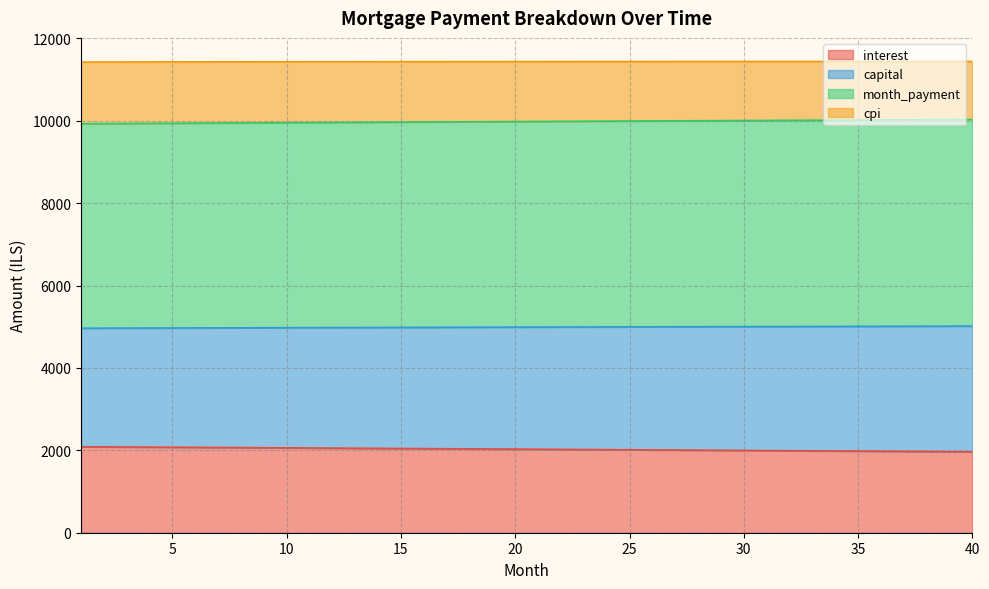

What is the maximum value for interest?

2086.5